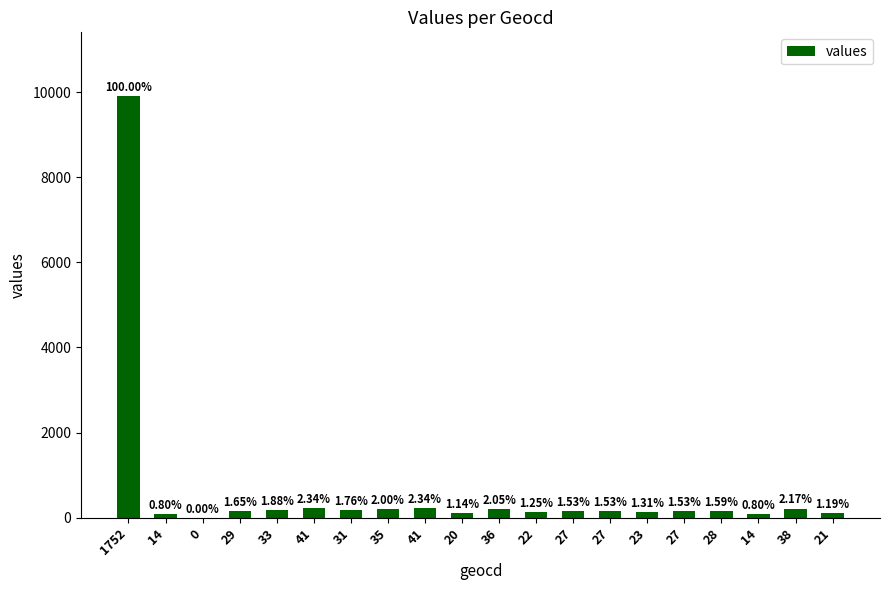

What is the change in value from 20 to 28?

+45